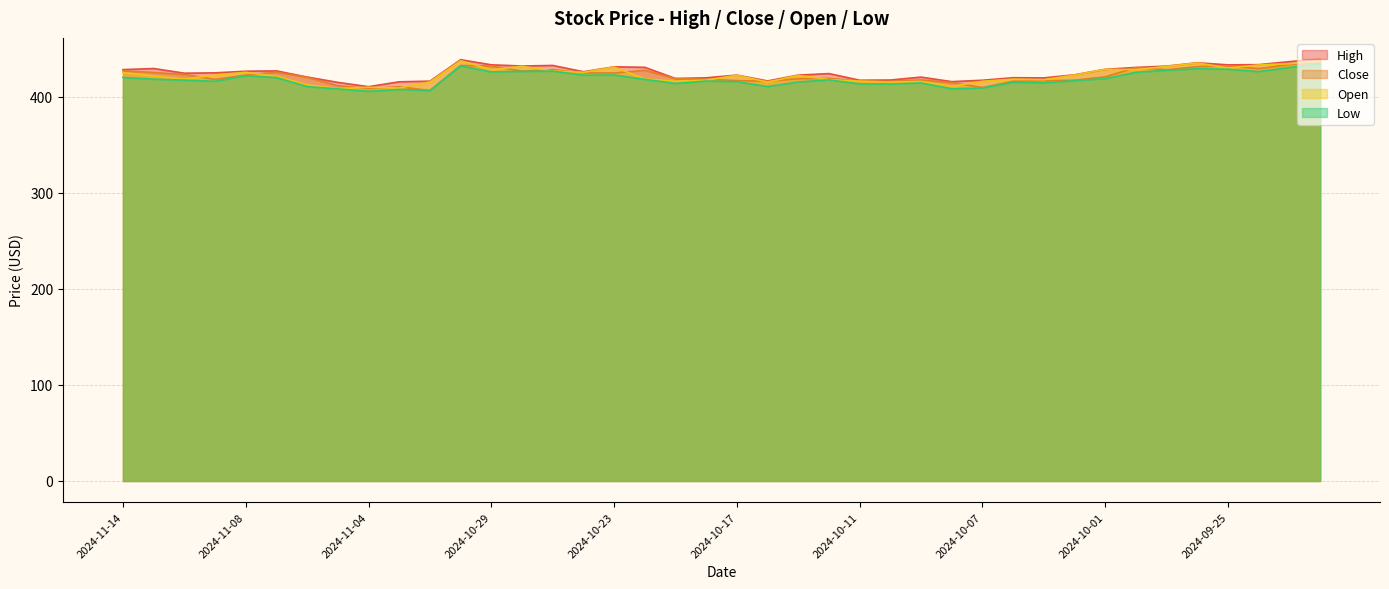

At which category is the sum across all series the highest?

2024-09-20